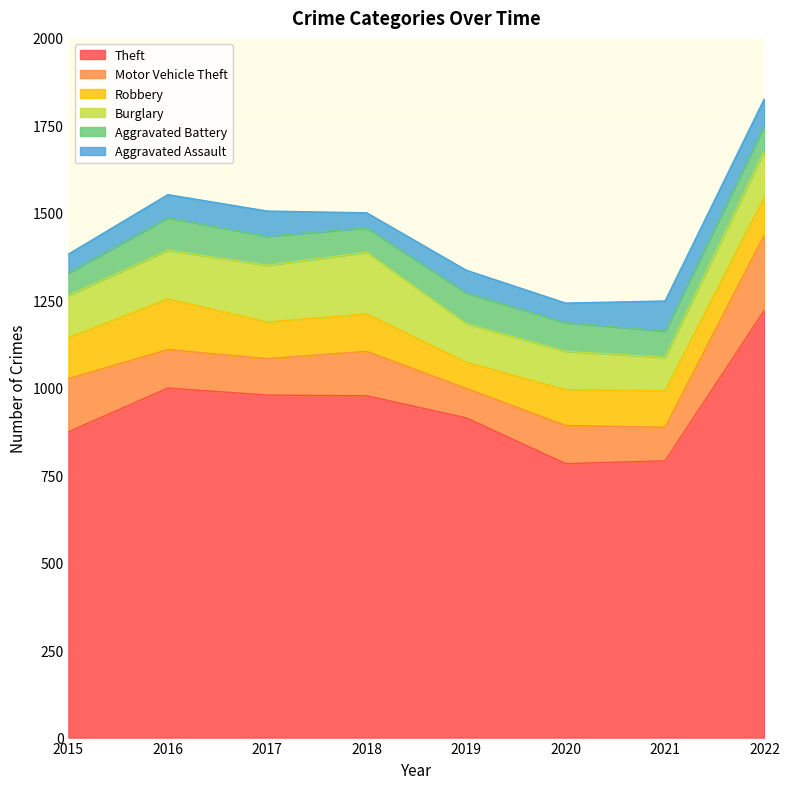

Which has a higher value, 2022 or 2021?

2022